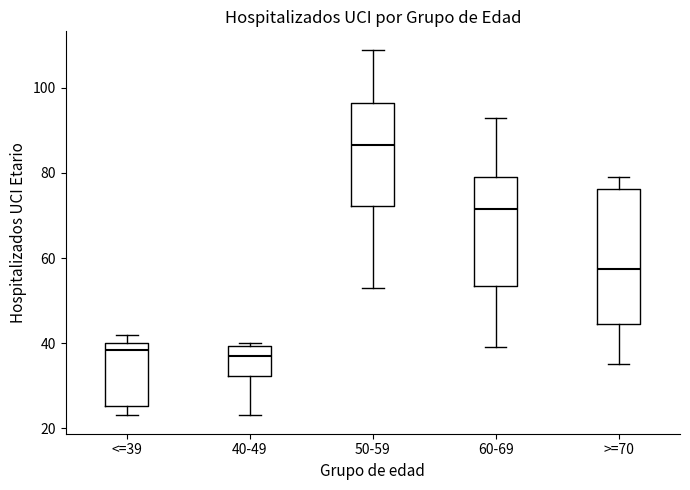

Where does the upper whisker of the box for 60-69 end on the y-axis? The values are not printed on the chart, so give them approximately, as read against the axis.

94